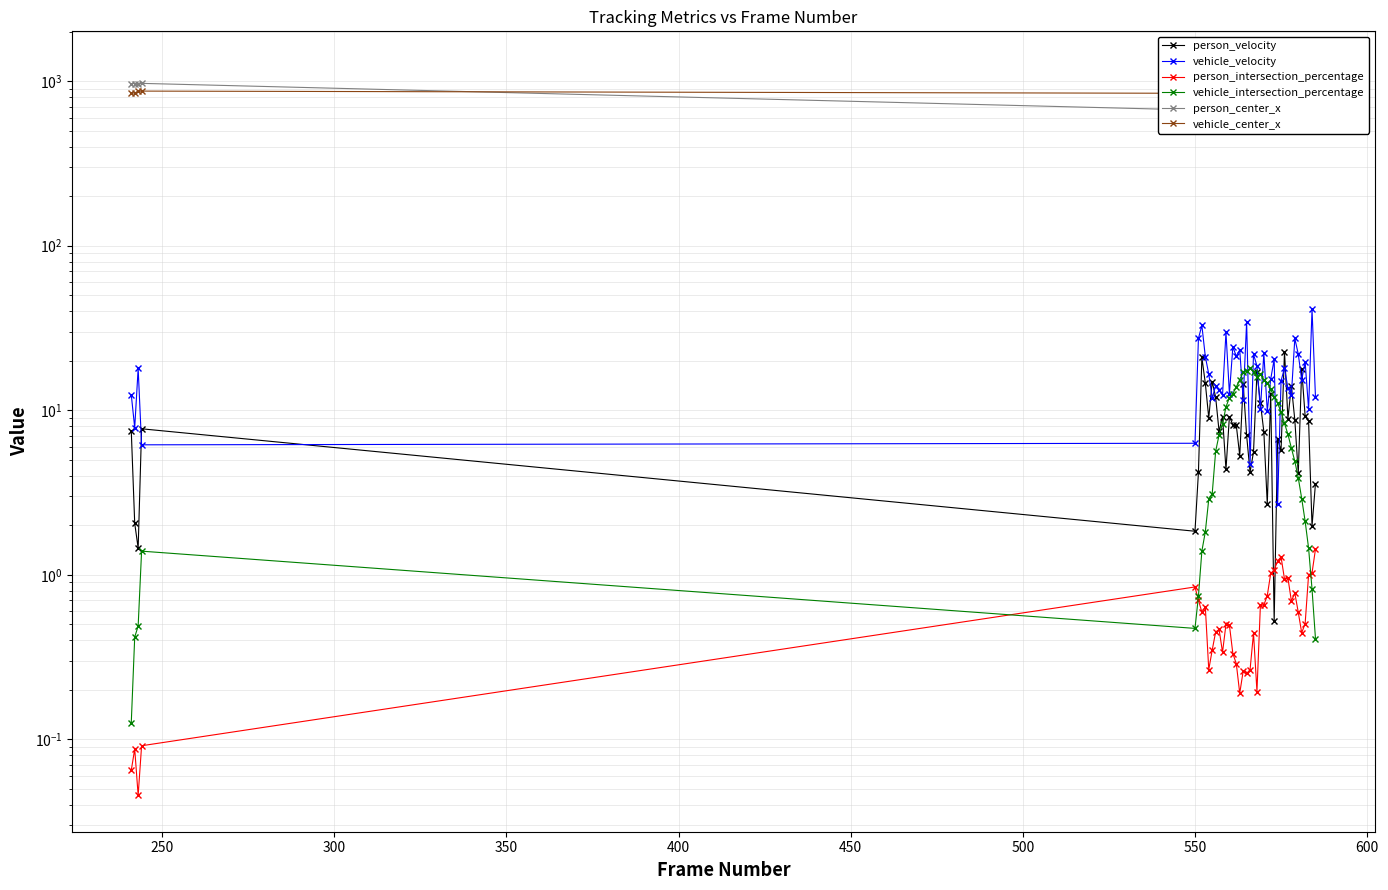

Is the value of vehicle_velocity at 15 greater than the value of person_velocity at 21?

Yes